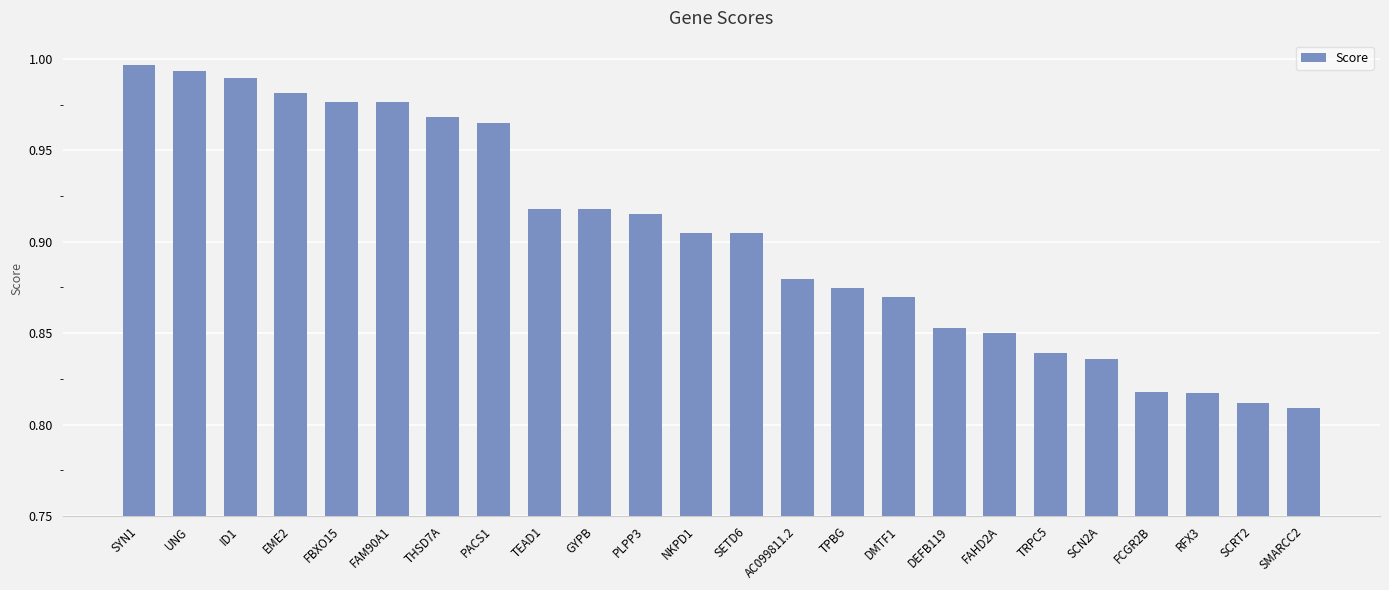

What is the sum of the values at FBXO15 and SCN2A?

1.8